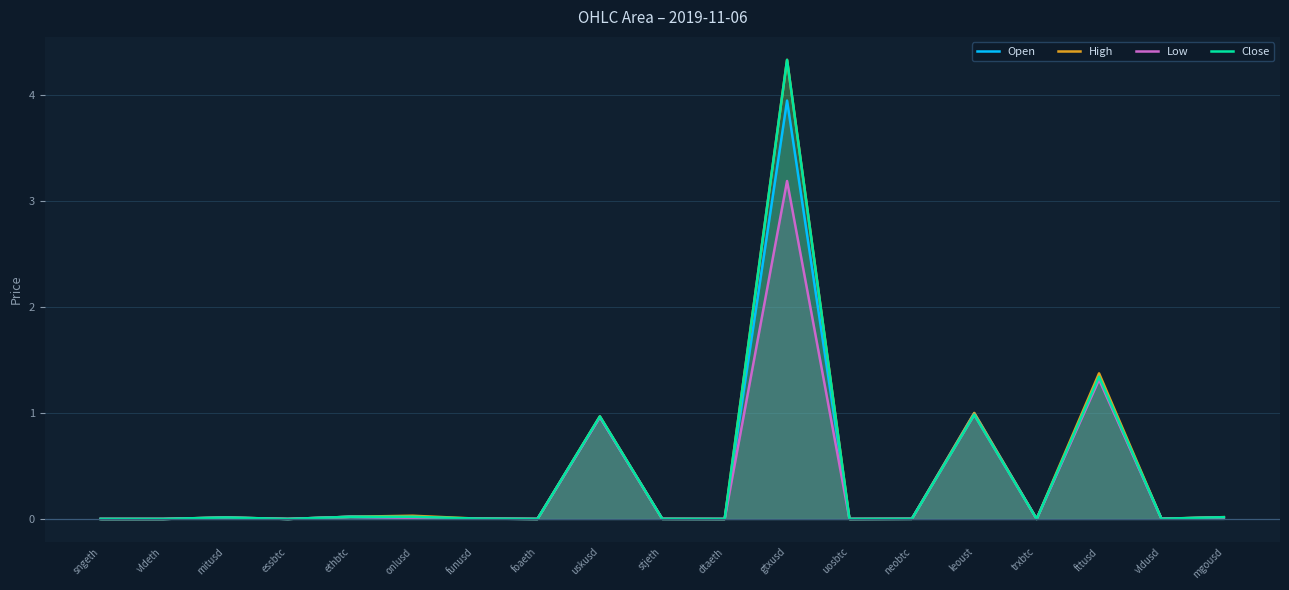

What are all the series names shown in the legend?

Open, High, Low, Close